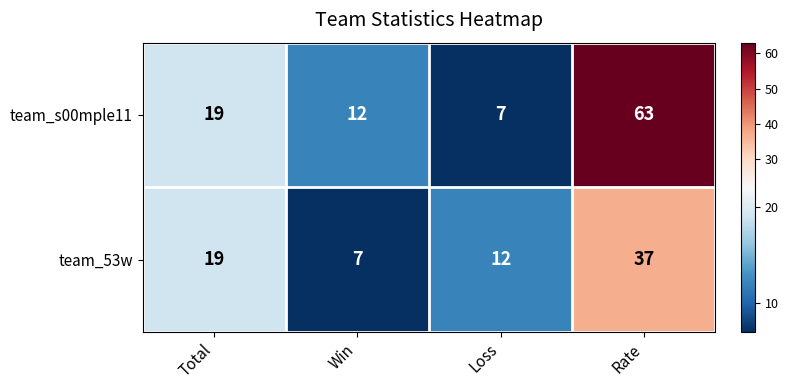

Is it true that team_s00mple11 equals 7 at Loss?

True